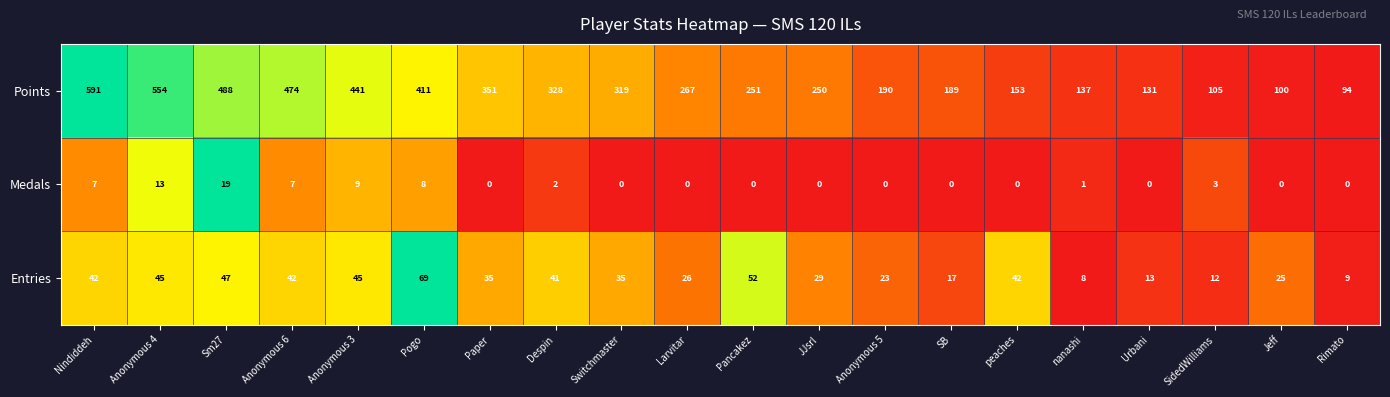

What is the approximate value of Points at SB?

189